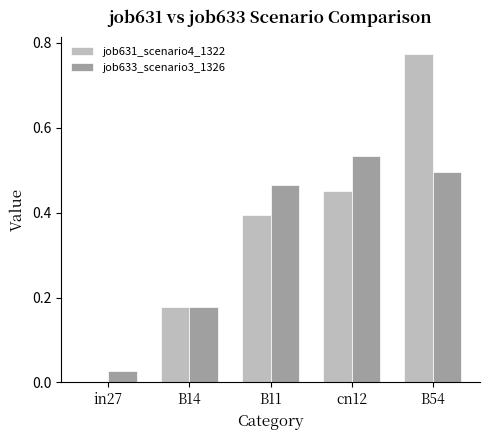

What is the sum of all job631_scenario4_1322 values?

1.8